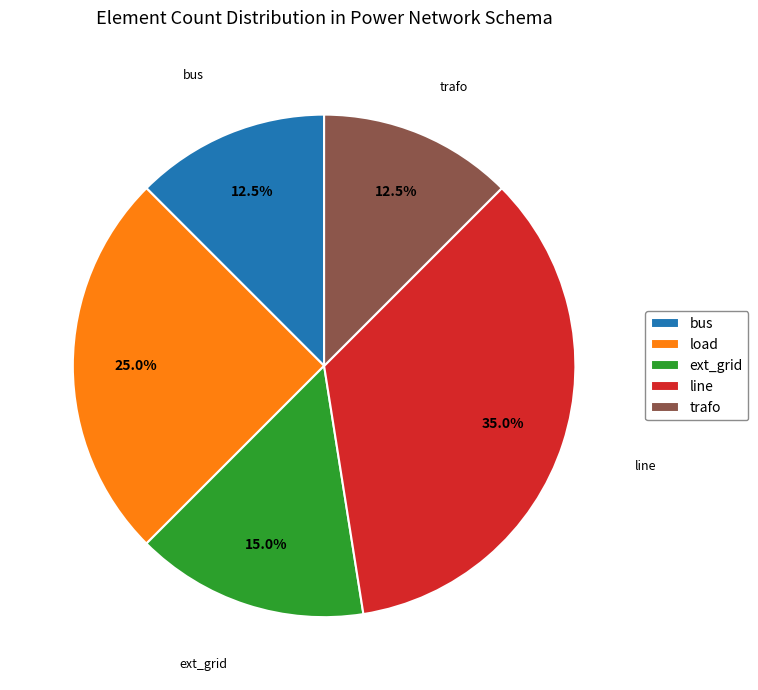

To the nearest percent, what is the combined percentage of ext_grid and trafo?

28%